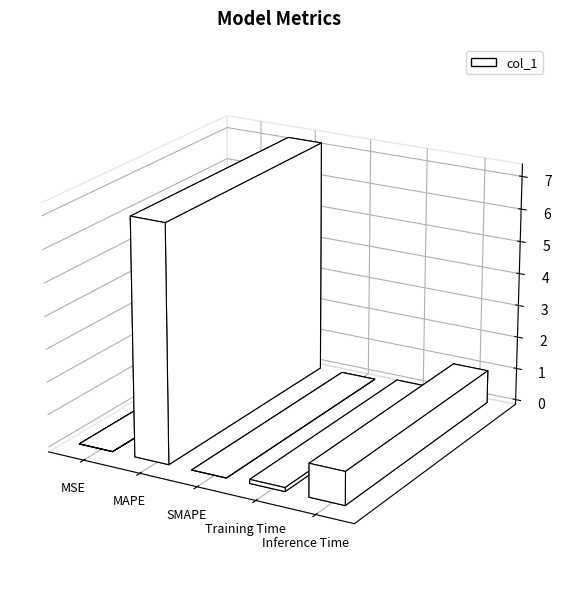

How many categories are shown in the chart?

5